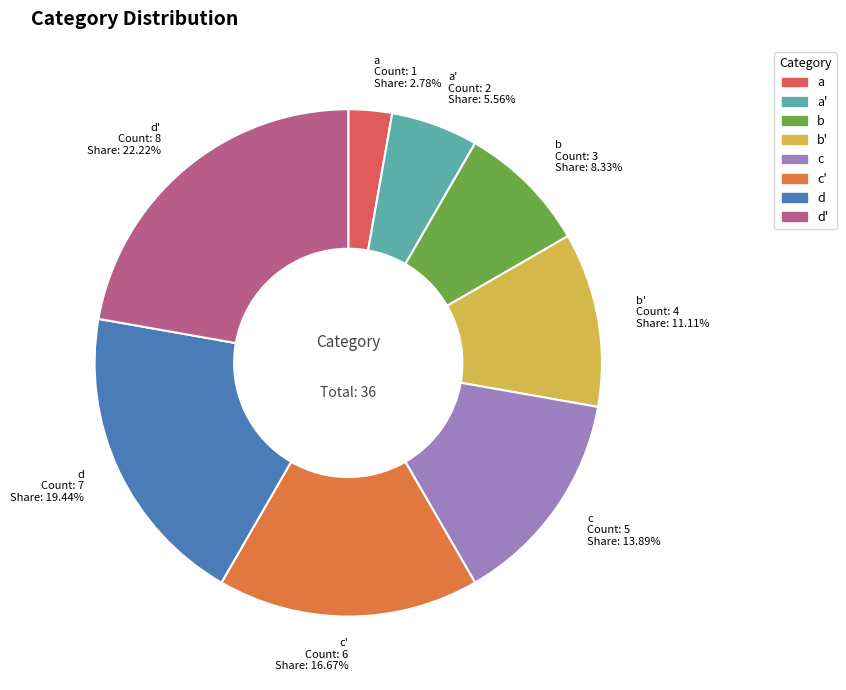

Does any single category account for the majority?

No